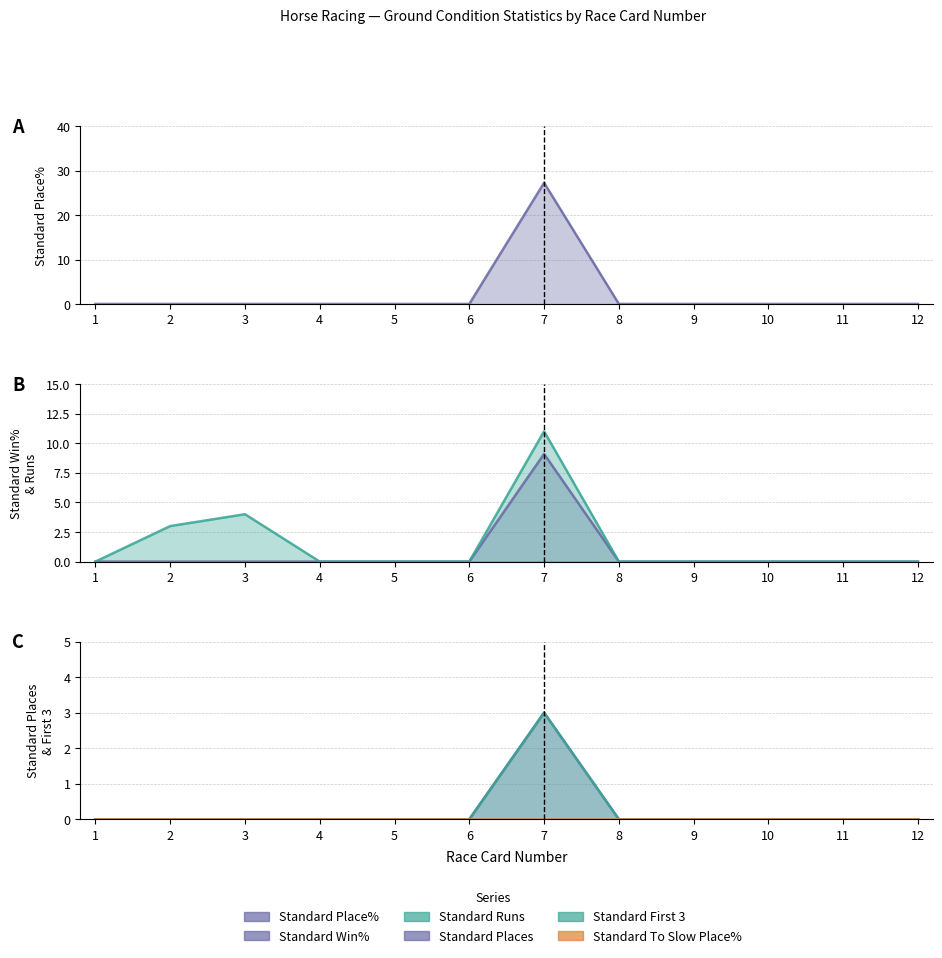

What is the difference between the maximum and minimum values in the Standard First 3 series?

3.0